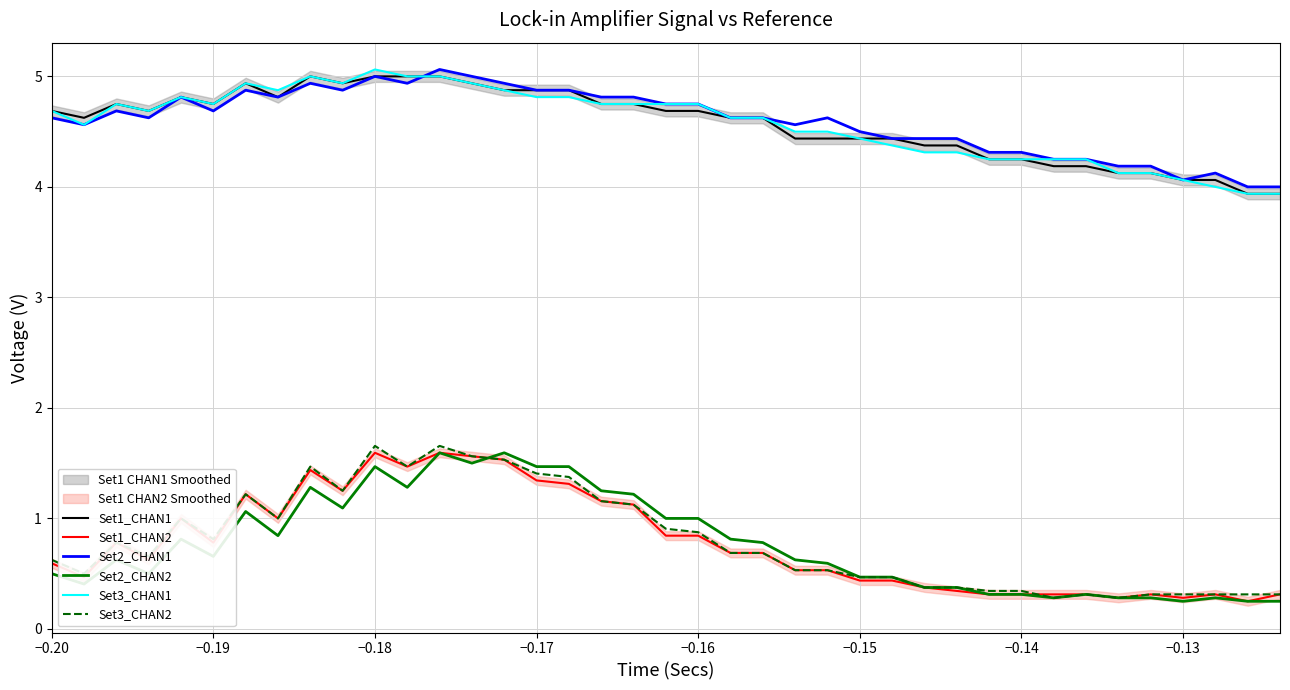

True or false: Set3_CHAN2 and Set2_CHAN1 cross at least once.

False